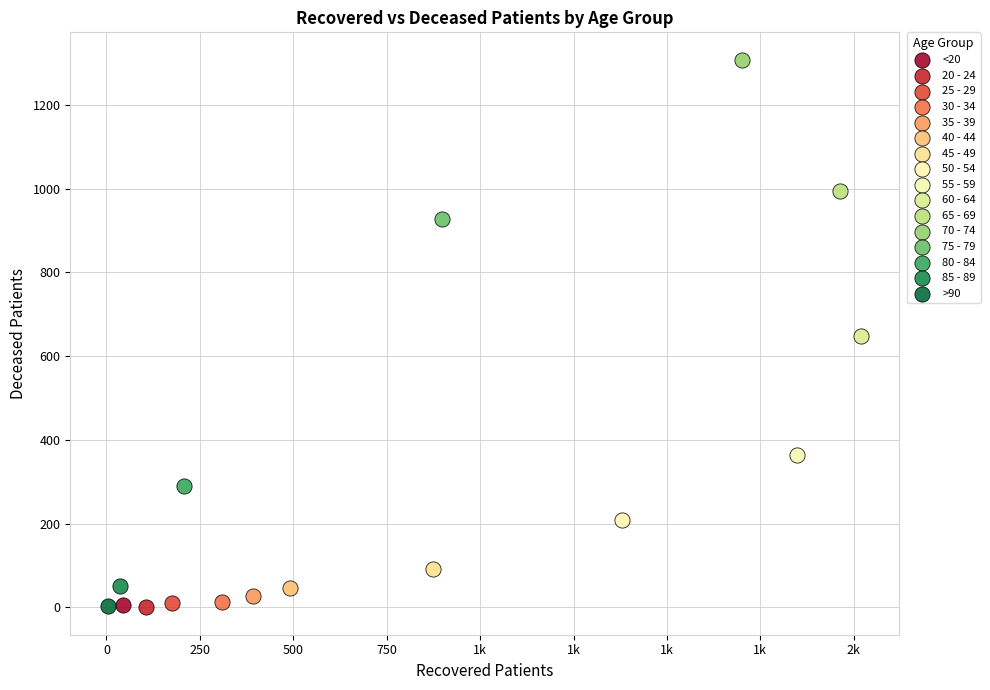

What are all the series names shown in the legend?

<20, 20 - 24, 25 - 29, 30 - 34, 35 - 39, 40 - 44, 45 - 49, 50 - 54, 55 - 59, 60 - 64, 65 - 69, 70 - 74, 75 - 79, 80 - 84, 85 - 89, >90